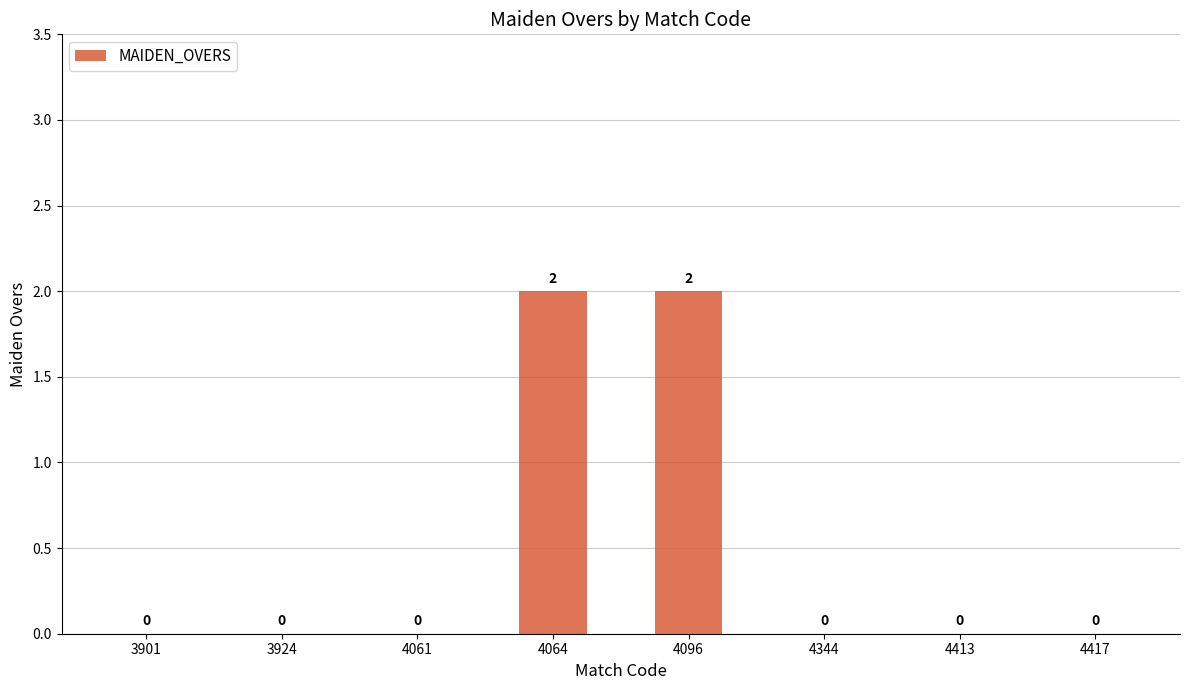

Are the bars horizontal?

No